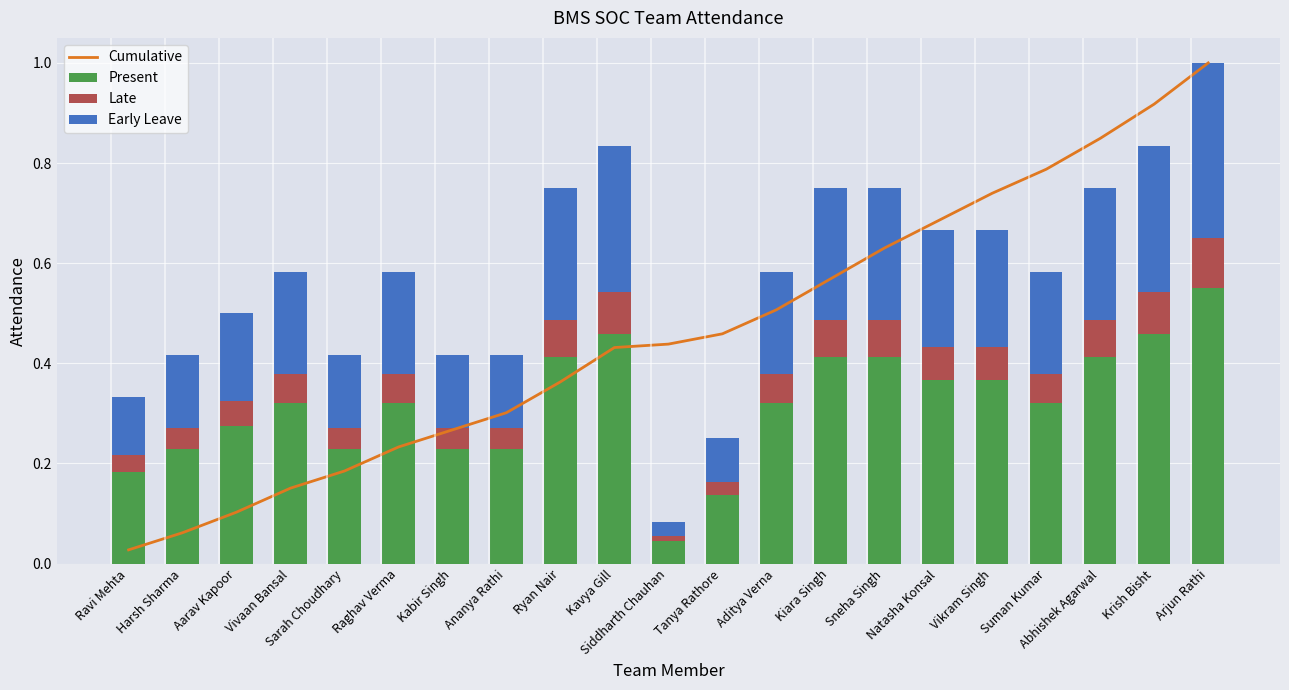

What is the approximate value of Early Leave at Arjun Rathi?

0.3